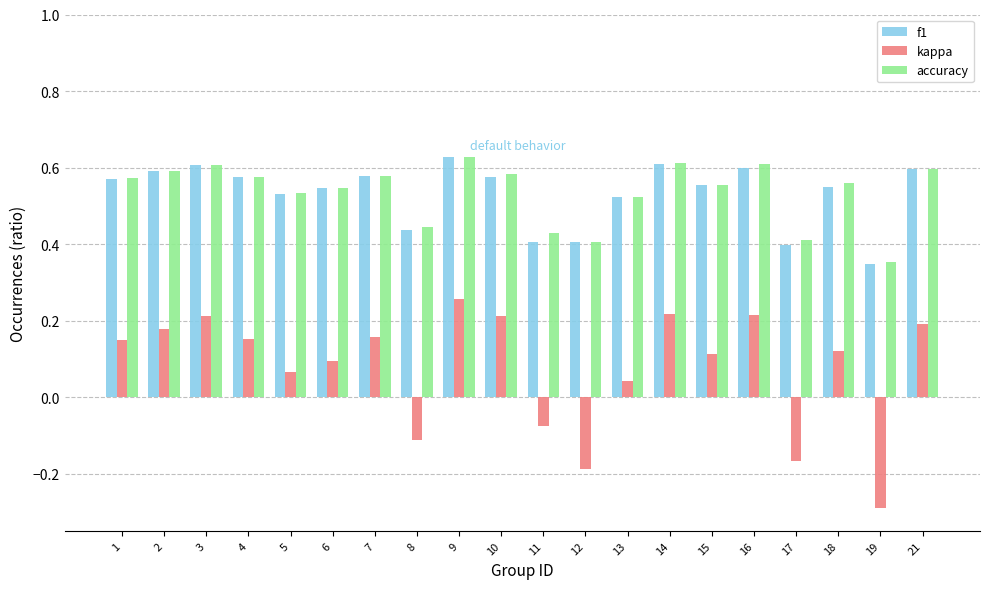

At how many categories does at least one series exceed 0?

20